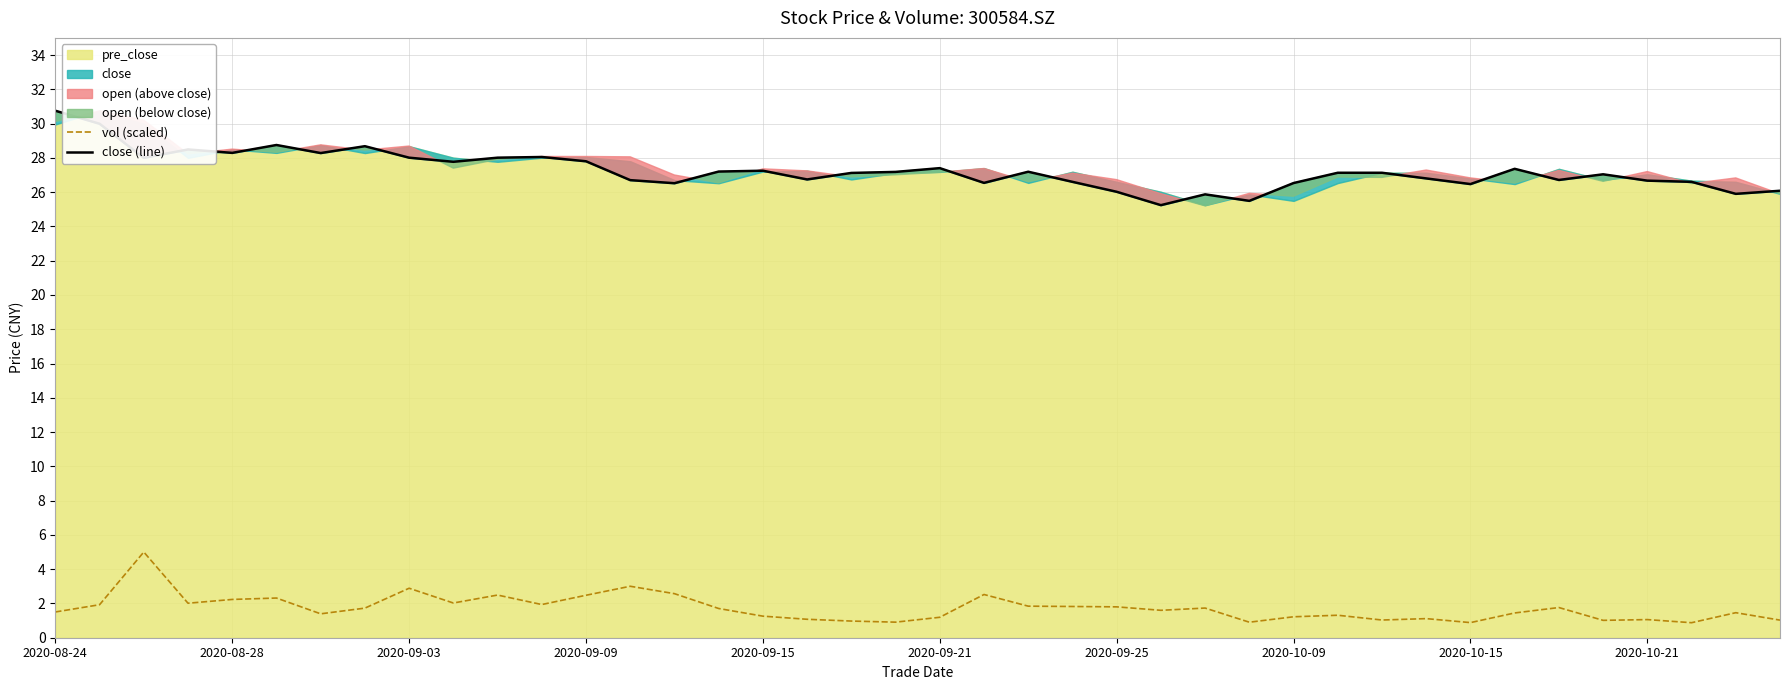

How many data points in close (line) are above 27?

23